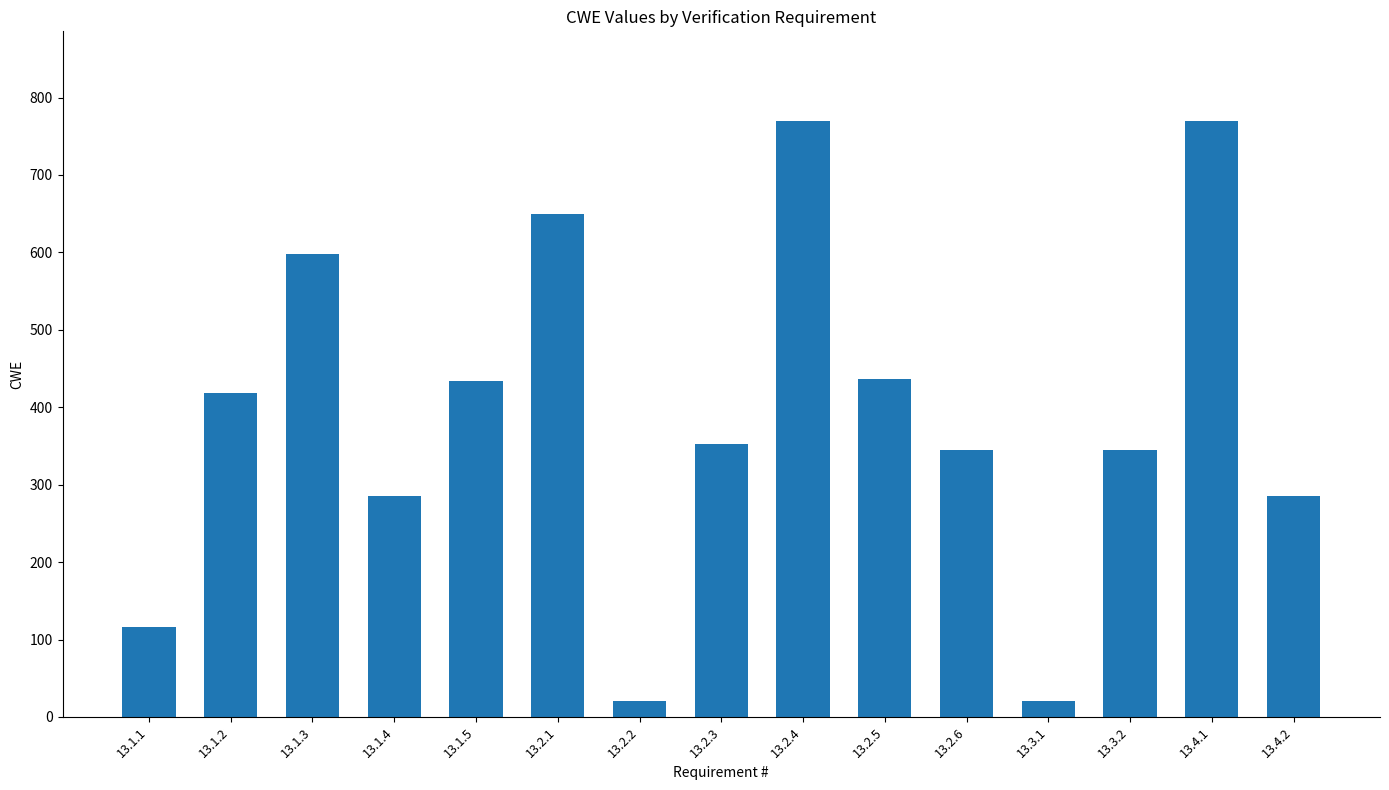

What is the difference between the second highest and minimum values?

750